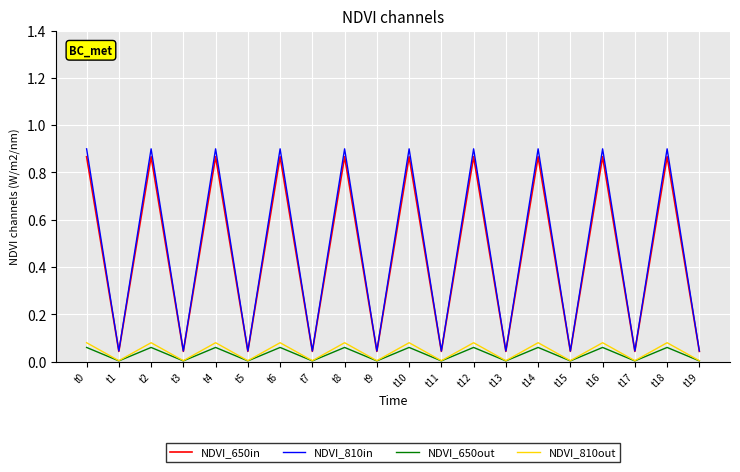

Is the value of NDVI_810in at t2 greater than the value of NDVI_650out at t7?

Yes